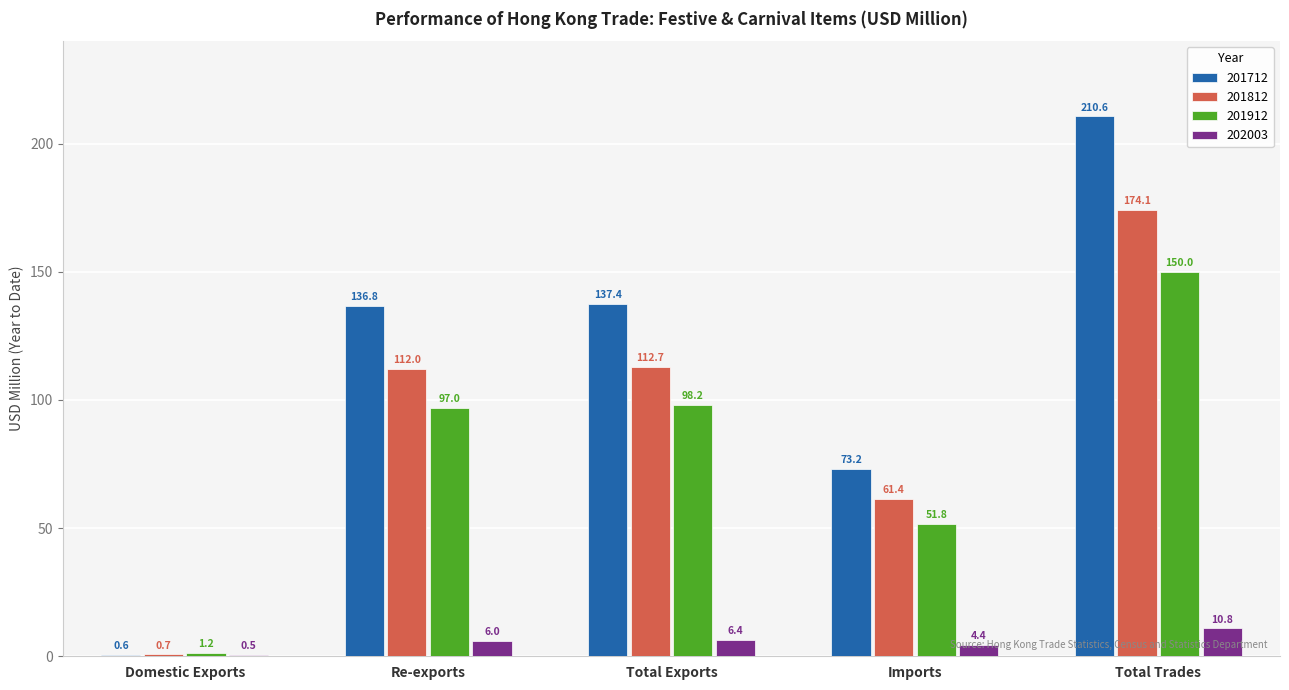

What is the average value of the 202003 series?

5.6